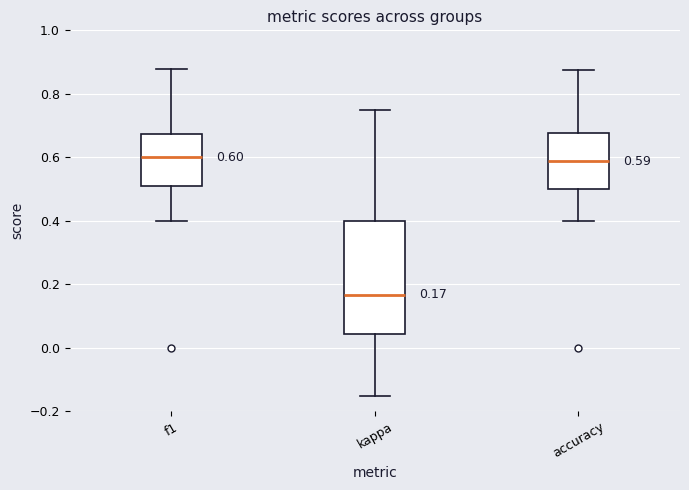

Comparing the boxes themselves (not the whiskers), which one is the tallest?

kappa